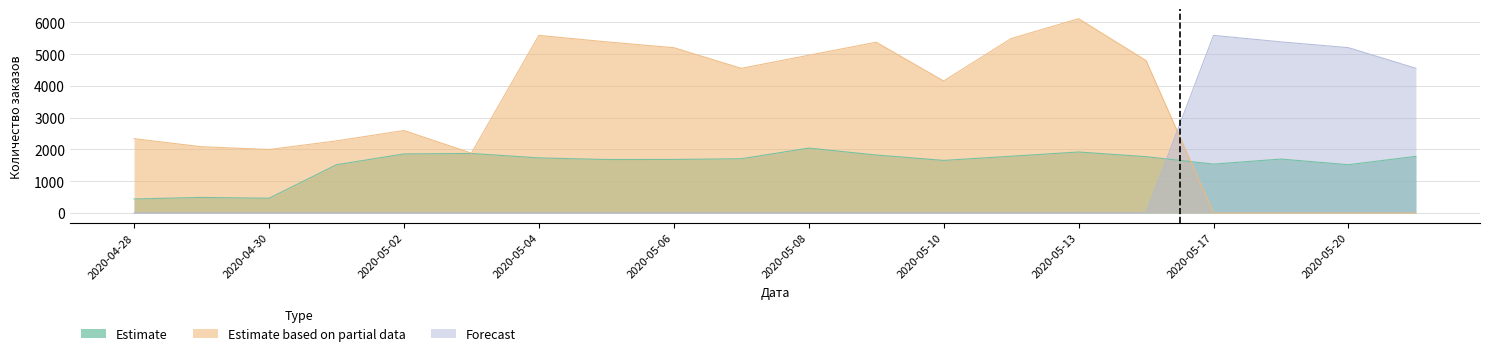

Rank the series at 2020-04-30 from highest to lowest value.

Estimate based on partial data, Estimate, Forecast